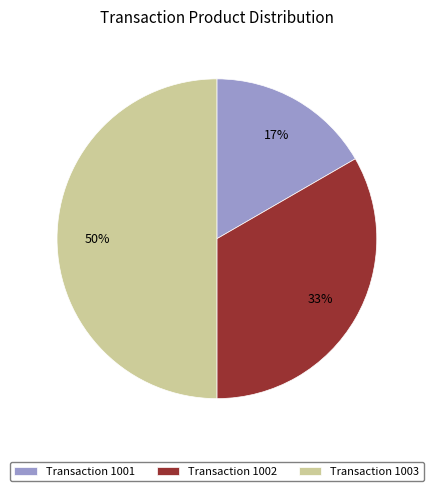

To the nearest percent, what percentage of the pie is Transaction 1003?

50%